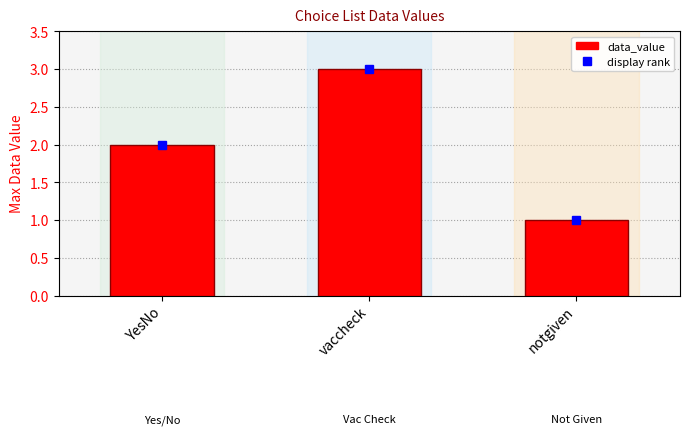

What is the average value?

2